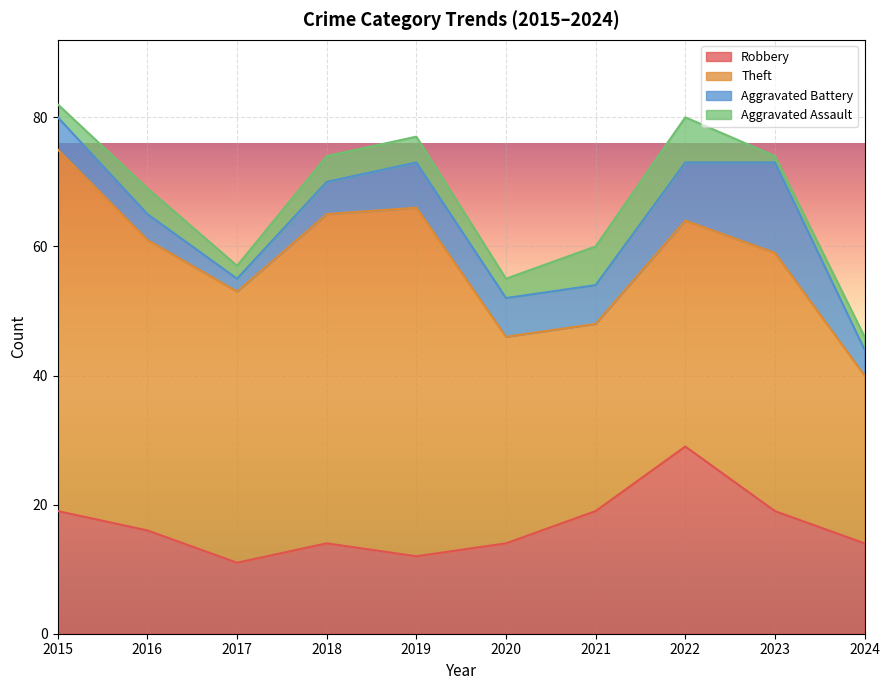

Is the value of Theft at 2022 greater than the value of Robbery at 2015?

Yes